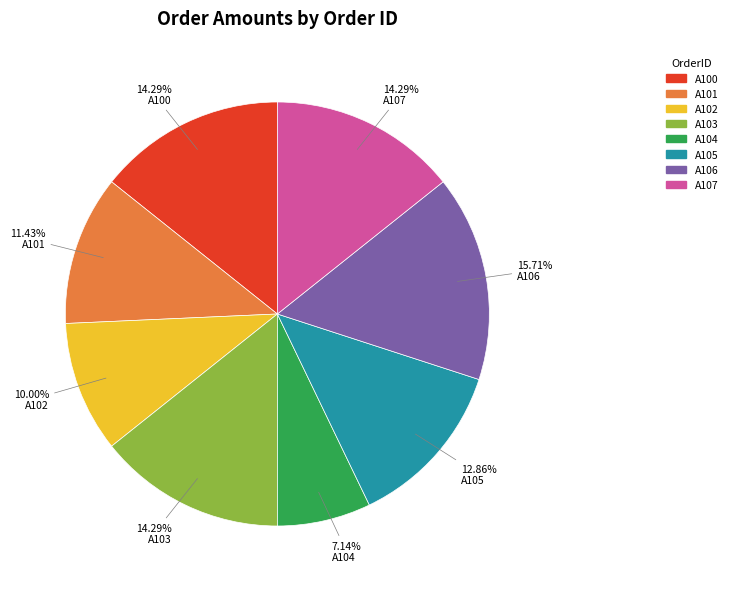

What percentage is the A102 slice, to the nearest percent?

10%